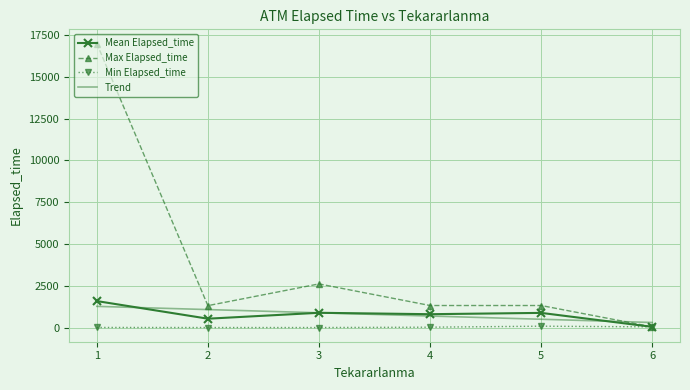

True or false: Mean Elapsed_time has more than 0 points higher than both neighbors.

True